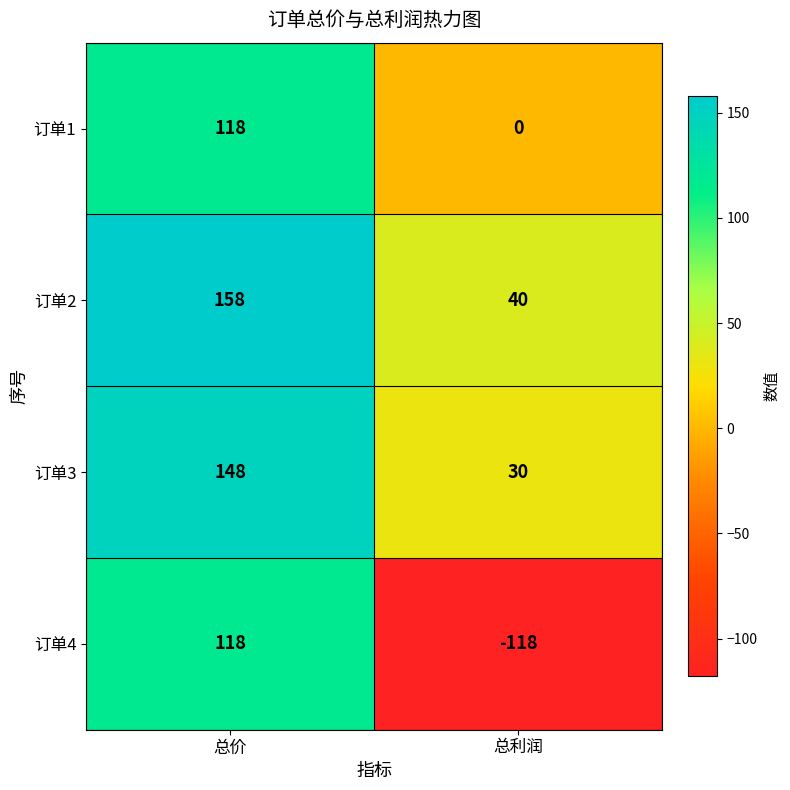

Rank the series at 总利润 from lowest to highest value.

订单4, 订单1, 订单3, 订单2